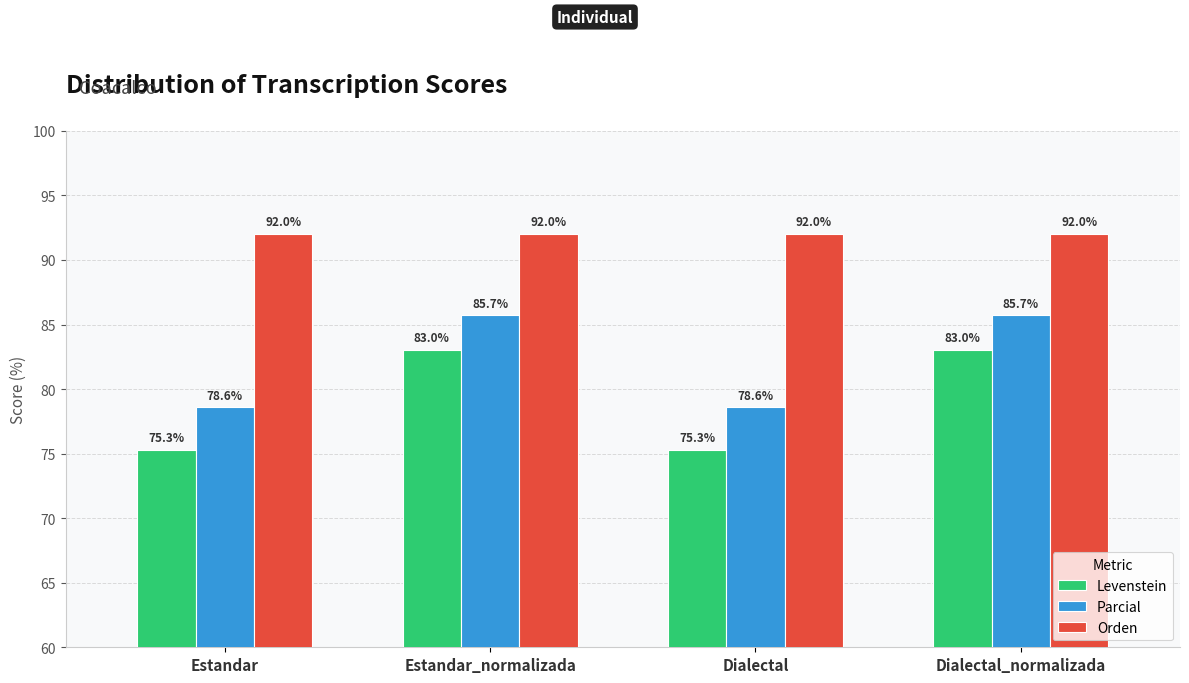

List the series in order of their peak value, lowest first.

Levenstein, Parcial, Orden